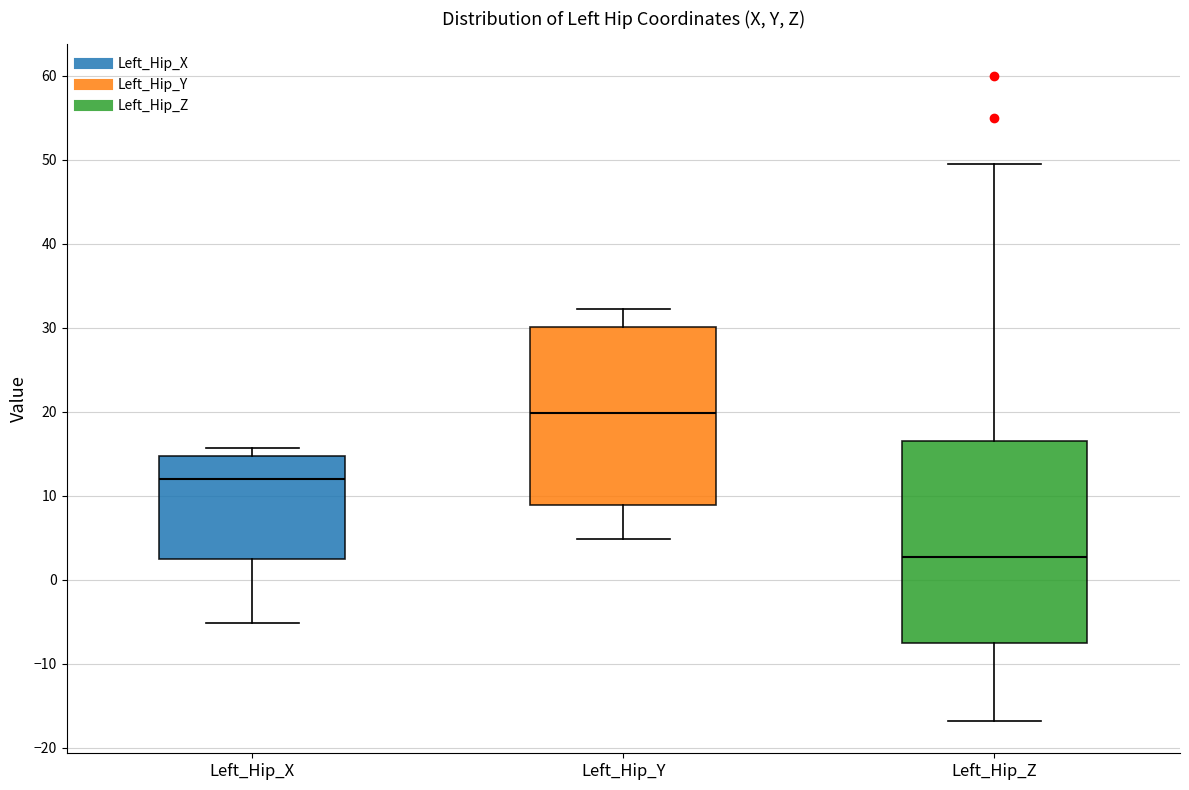

Reading left to right, transcribe this box plot: for each box, give where its median line is, the range the box spans, and where its two whiskers end, as read against the y-axis. The values are not printed on the chart, so give them approximately, as read against the axis.

Left_Hip_X: median 12, box 2 to 15, whiskers -5 to 16
Left_Hip_Y: median 20, box 9 to 30, whiskers 5 to 32
Left_Hip_Z: median 3, box -8 to 17, whiskers -17 to 49